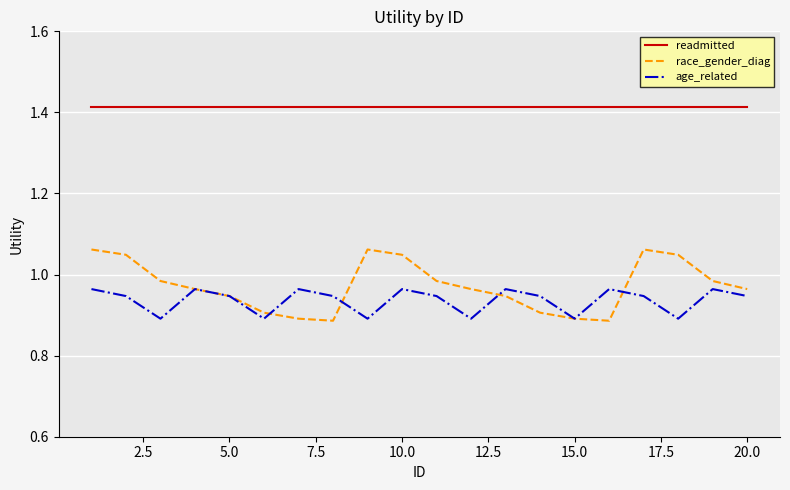

Which series has the widest spread of values?

race_gender_diag